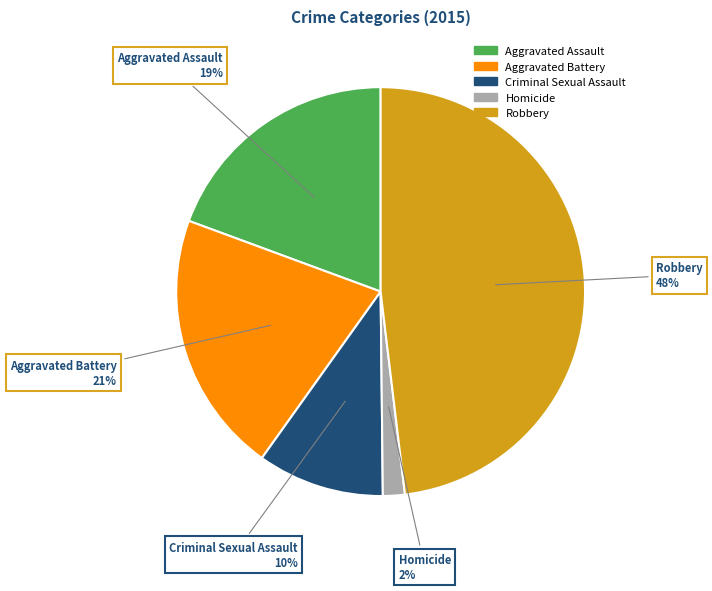

What percentage is the Aggravated Assault slice, to the nearest percent?

19%